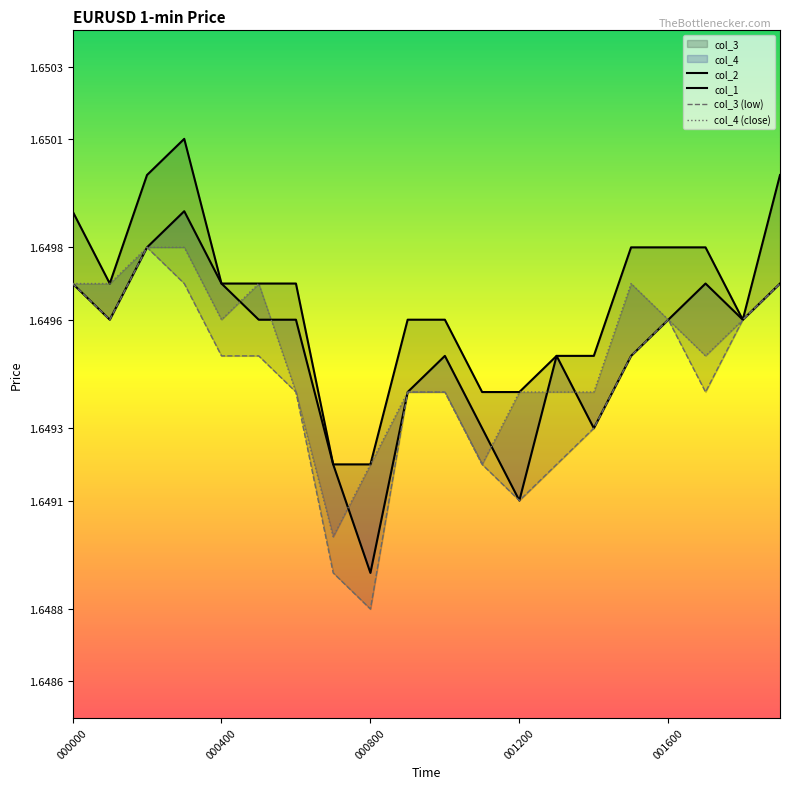

Is it true that col_1 equals 1.6 at 13?

True